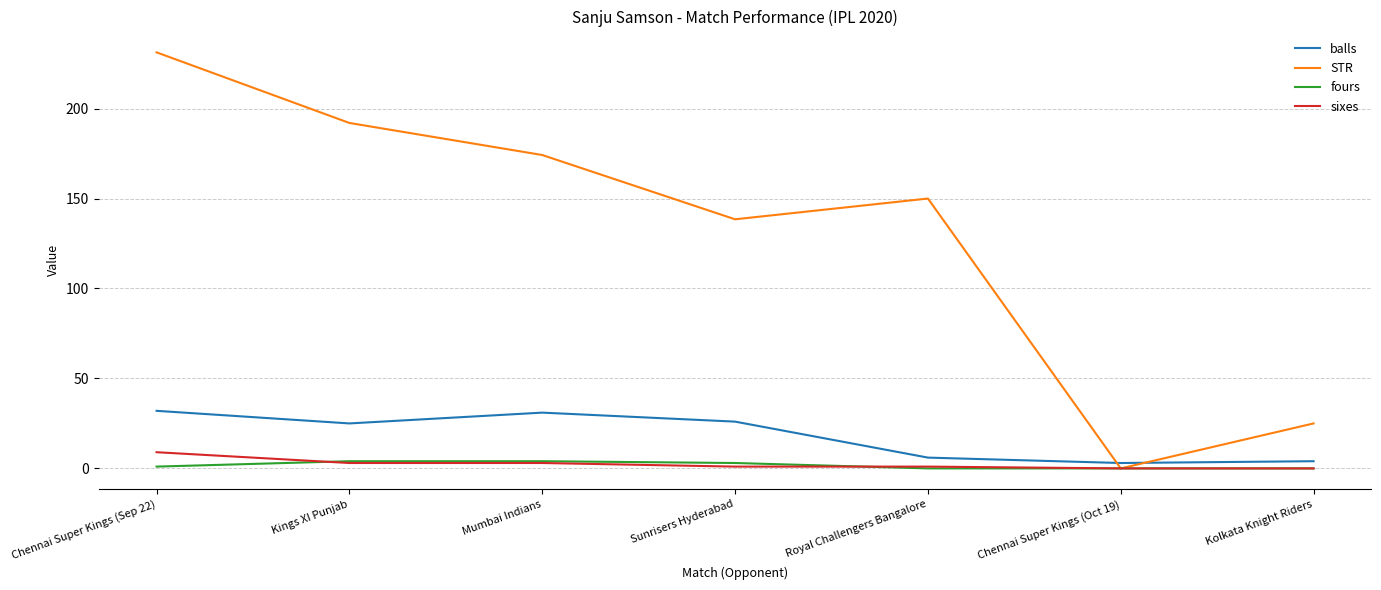

Which series has the widest spread of values?

STR